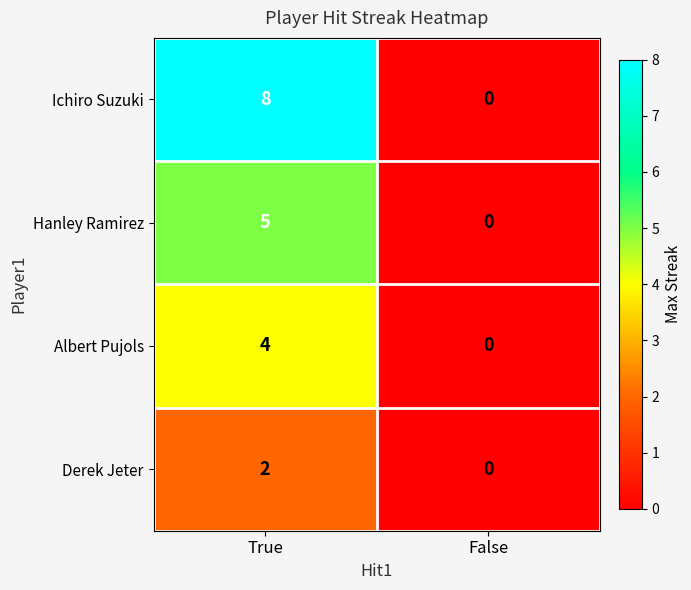

Reading left to right, what are all the values shown in this chart?

Ichiro Suzuki: True=8	False=0
Hanley Ramirez: True=5	False=0
Albert Pujols: True=4	False=0
Derek Jeter: True=2	False=0